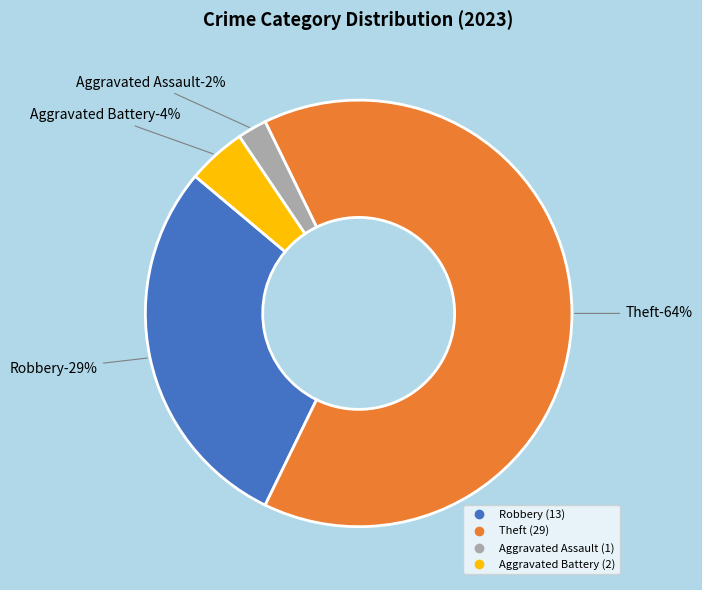

Which slice represents more than half of the pie?

Theft